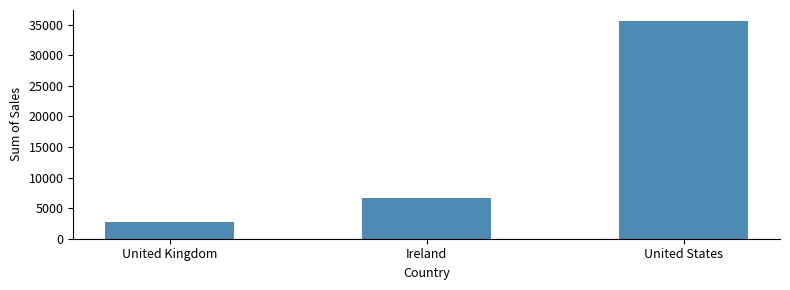

Count the number of data series in this chart.

1